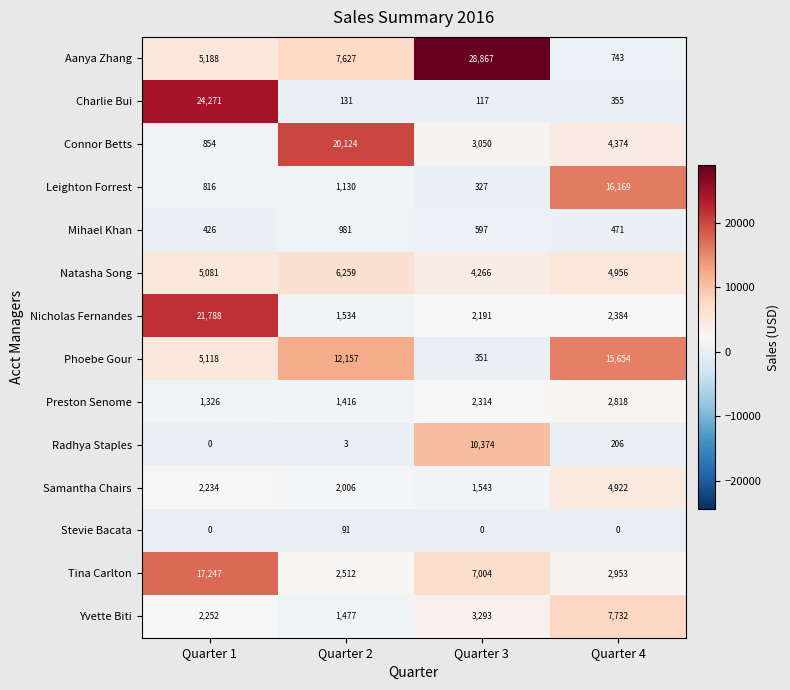

What is the greatest value displayed?

28867